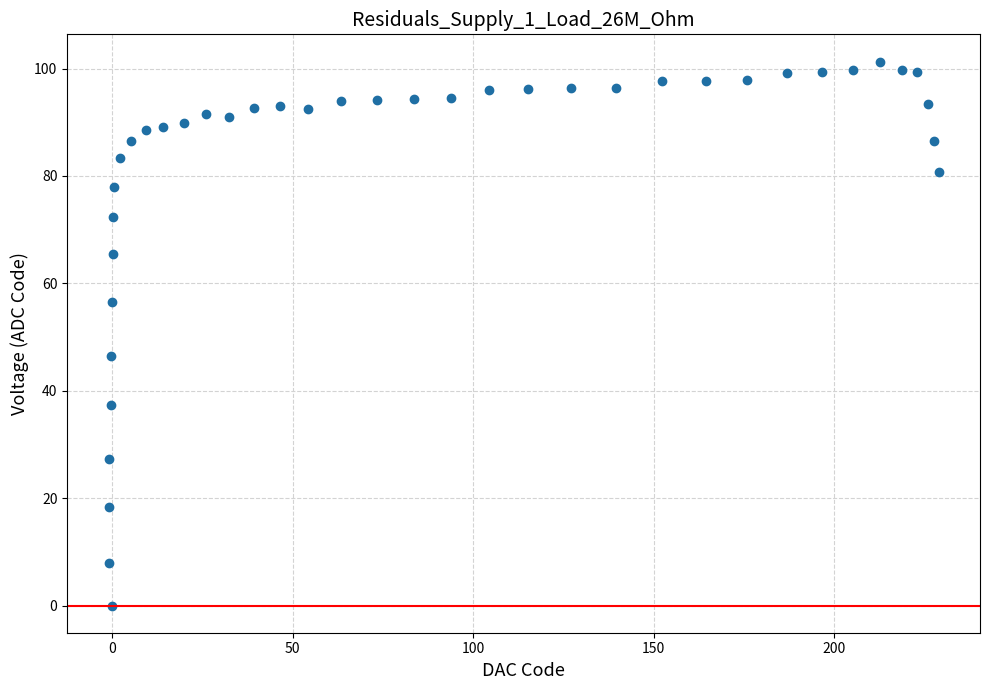

What is the range of X values (max minus min)?

229.8